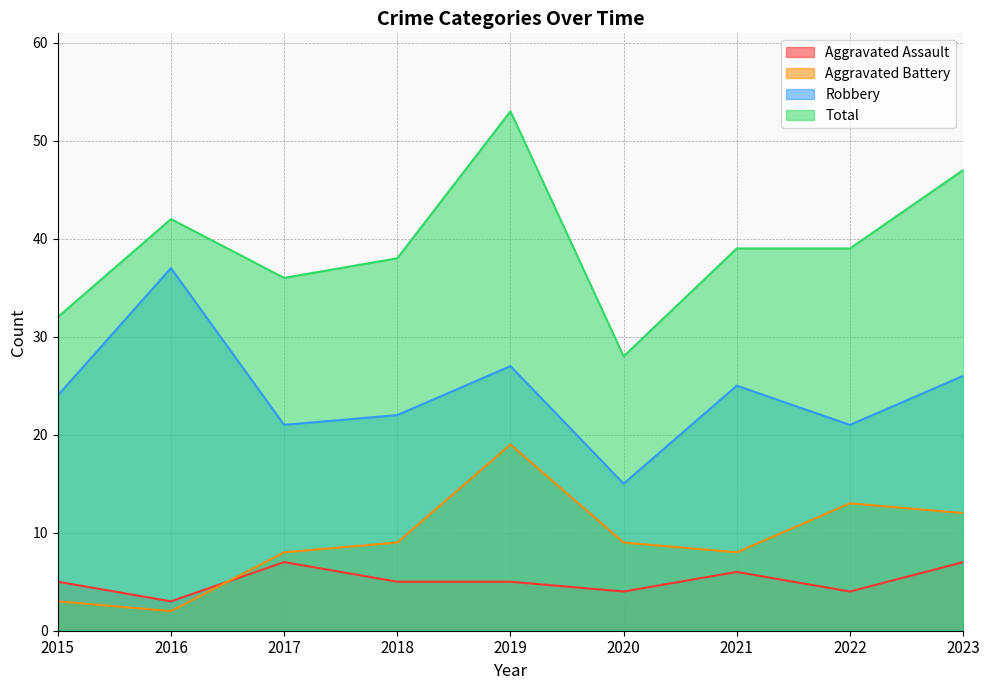

Where is the first local minimum for Robbery?

2017